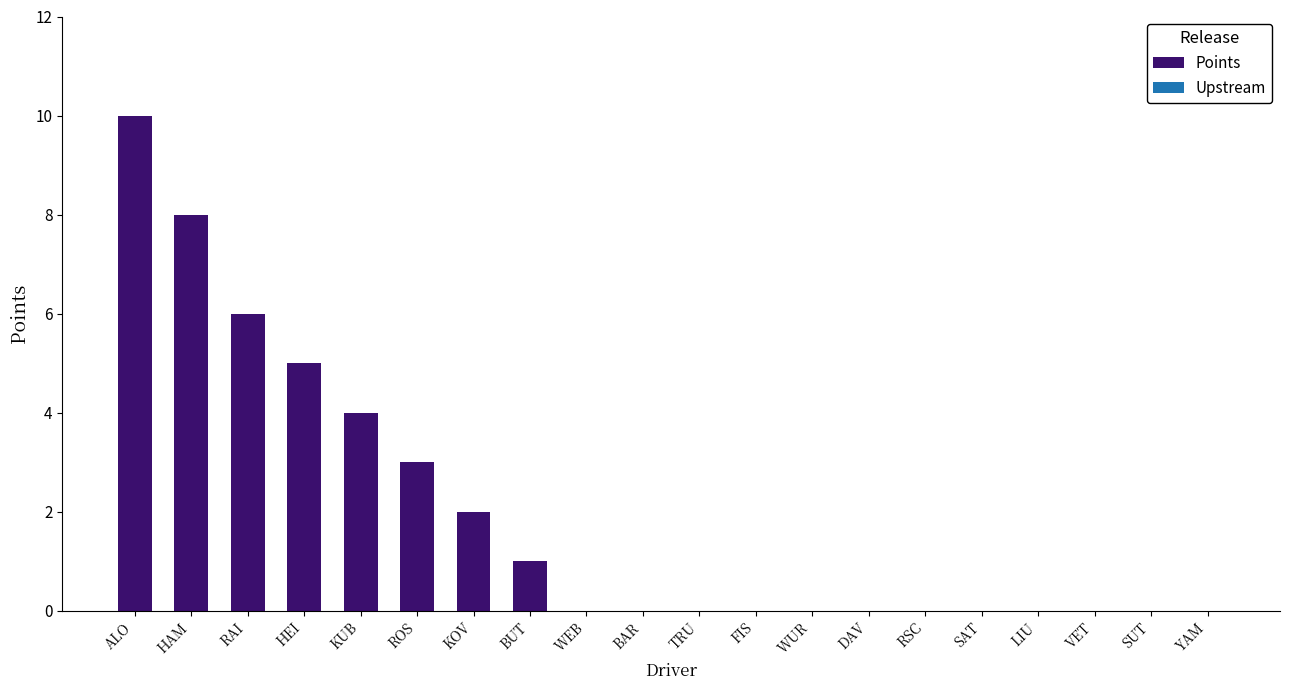

What is the difference between the values at HAM and TRU?

8